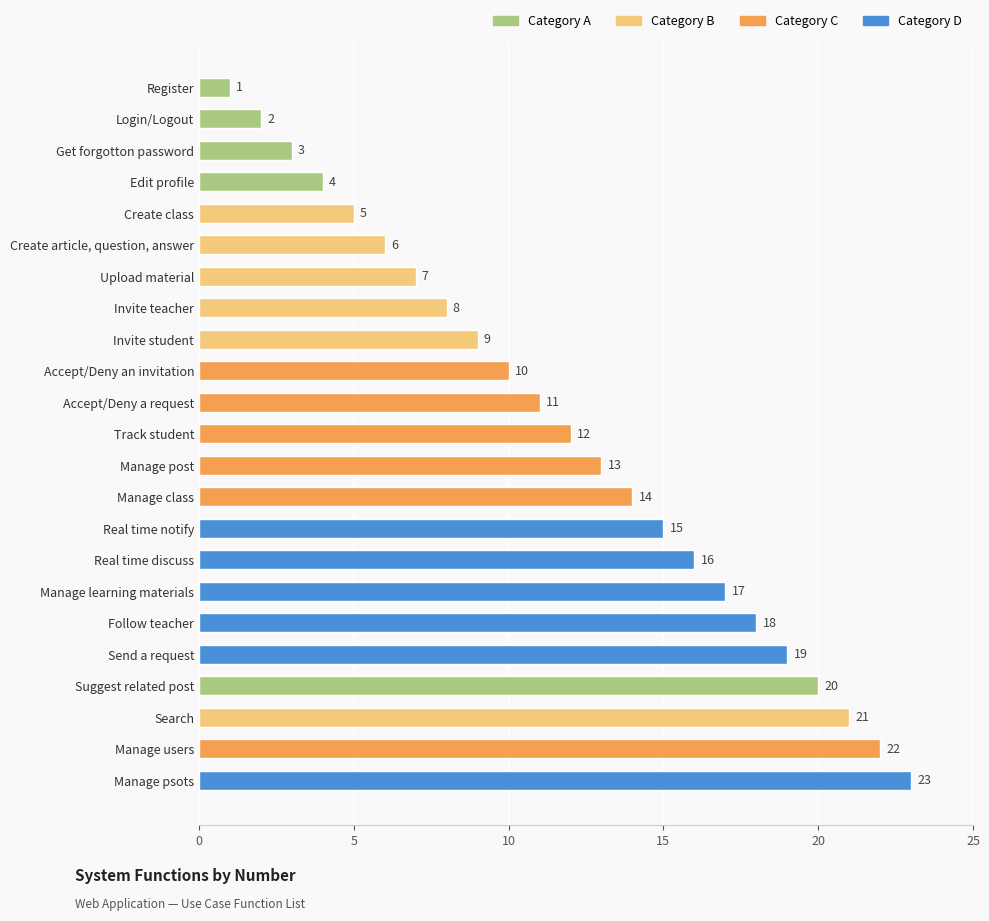

Rank the categories by value from lowest to highest.

Register, Login/Logout, Get forgotton password, Edit profile, Create class, Create article, question, answer, Upload material, Invite teacher, Invite student, Accept/Deny an invitation, Accept/Deny a request, Track student, Manage post, Manage class, Real time notify, Real time discuss, Manage learning materials, Follow teacher, Send a request, Suggest related post, Search, Manage users, Manage psots